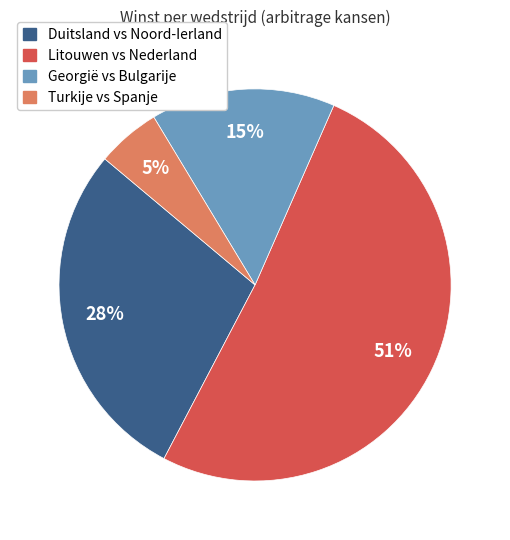

To the nearest percent, what is the average slice percentage?

25%